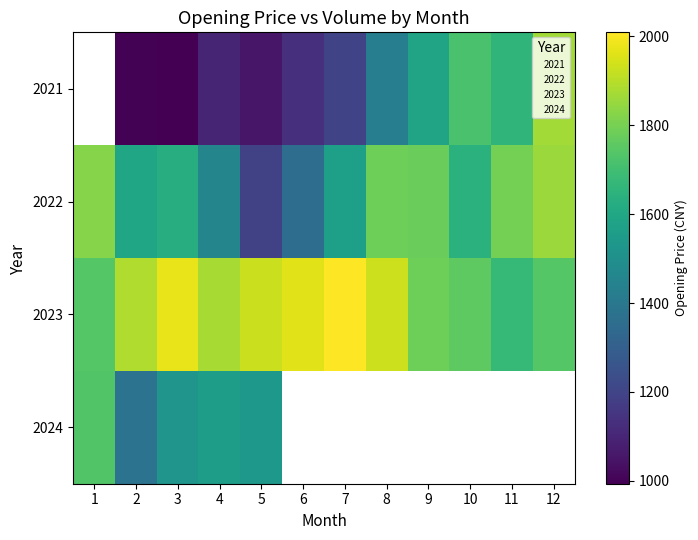

The row_2 series shows 1973.3 at 3. True or false?

True